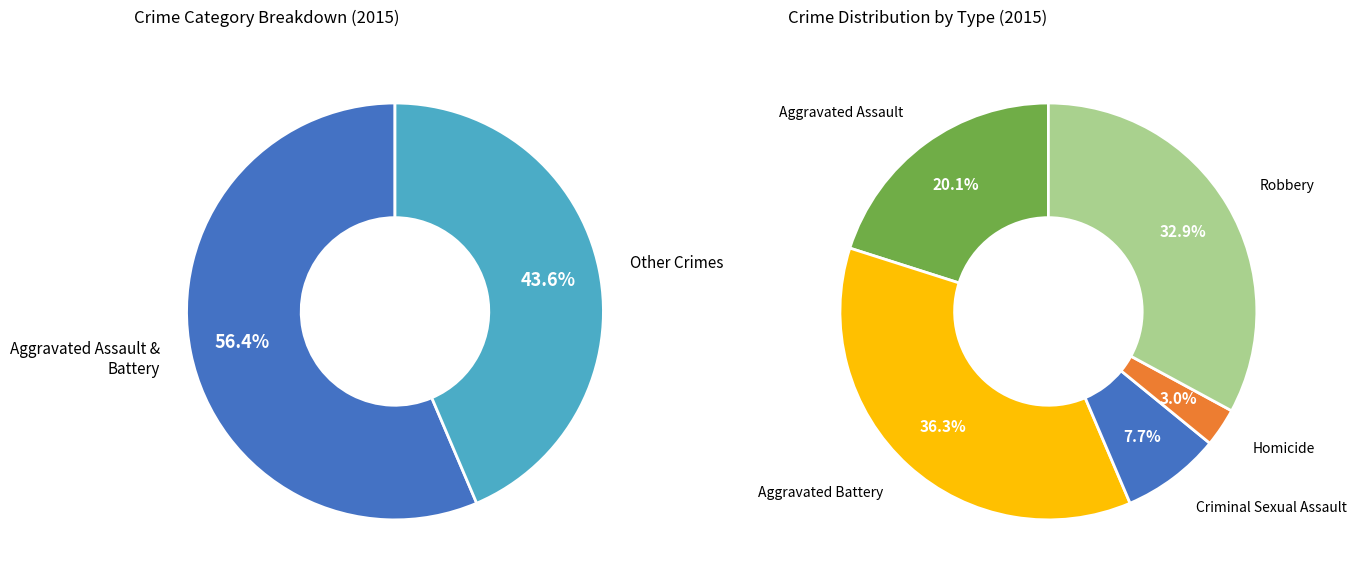

What portion of the pie excludes Criminal Sexual Assault?

92.3%